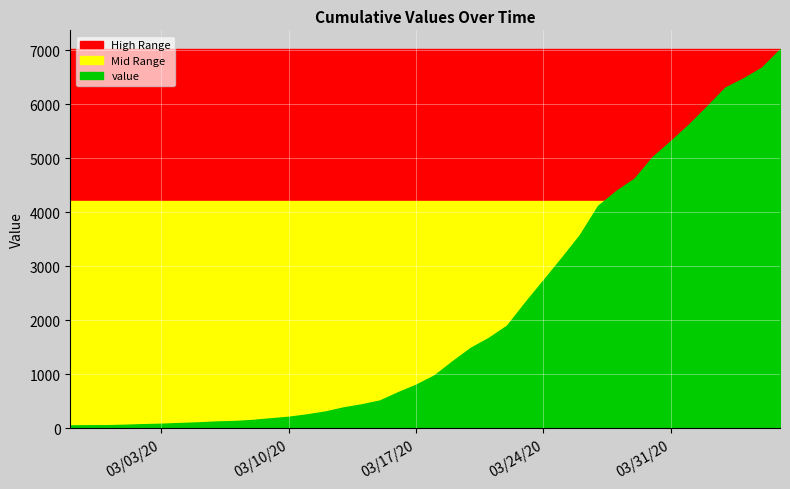

List the labels in order of value, smallest first.

2020-02-27, 2020-02-28, 2020-02-29, 2020-03-01, 2020-03-02, 2020-03-03, 2020-03-04, 2020-03-05, 2020-03-06, 2020-03-07, 2020-03-08, 2020-03-09, 2020-03-10, 2020-03-11, 2020-03-12, 2020-03-13, 2020-03-14, 2020-03-15, 2020-03-16, 2020-03-17, 2020-03-18, 2020-03-19, 2020-03-20, 2020-03-21, 2020-03-22, 2020-03-23, 2020-03-24, 2020-03-25, 2020-03-26, 2020-03-27, 2020-03-28, 2020-03-29, 2020-03-30, 2020-03-31, 2020-04-01, 2020-04-02, 2020-04-03, 2020-04-04, 2020-04-05, 2020-04-06